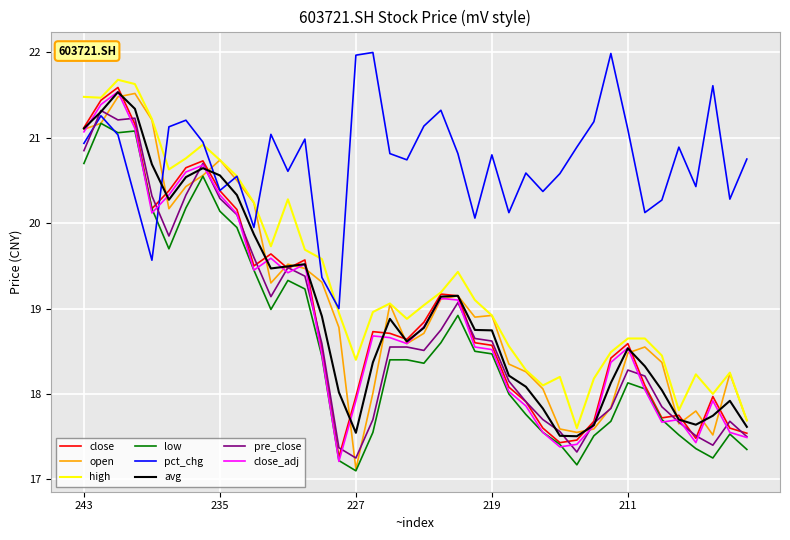

Which series has the largest total across all categories?

pct_chg